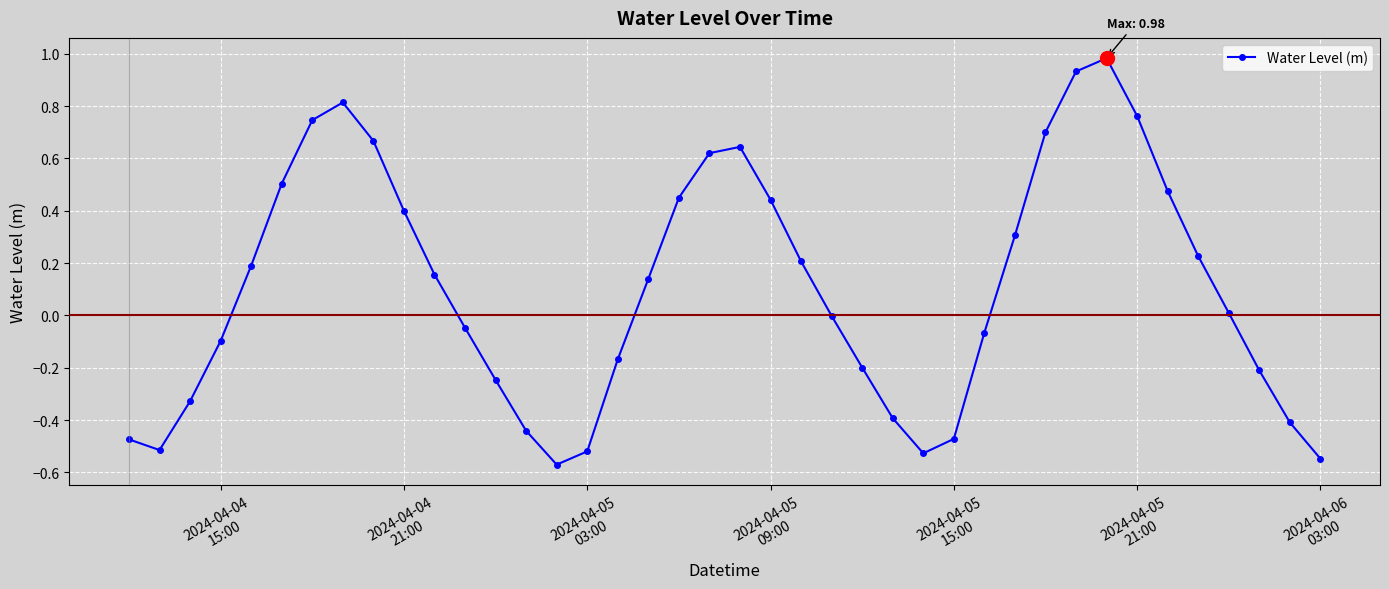

What is the difference between the maximum and minimum values?

1.6